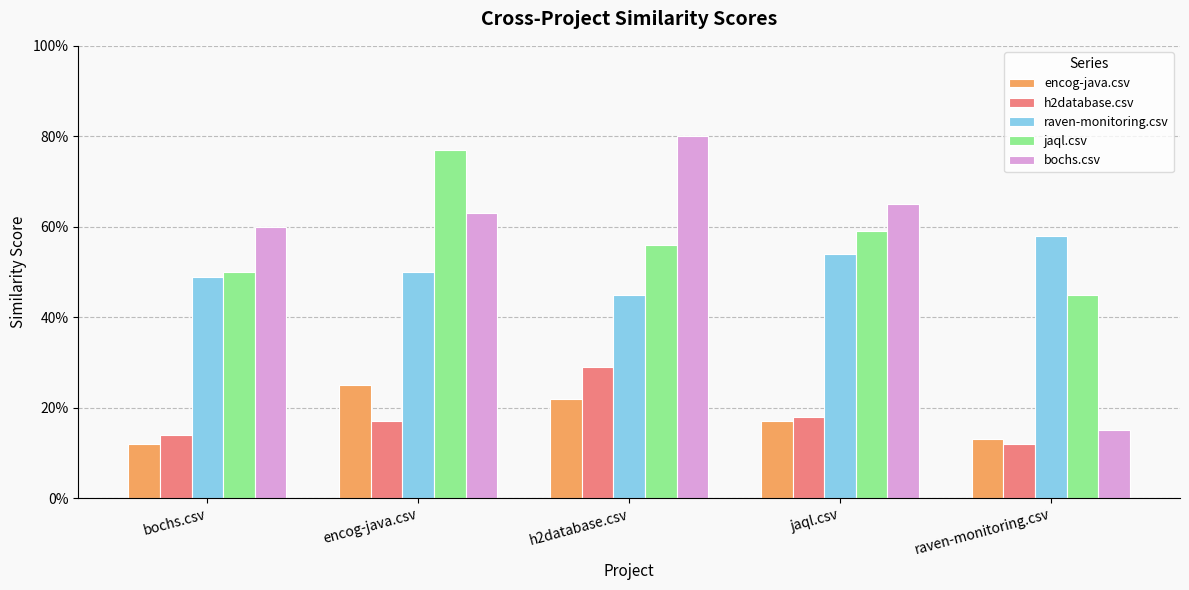

What are all the series names shown in the legend?

encog-java.csv, h2database.csv, raven-monitoring.csv, jaql.csv, bochs.csv